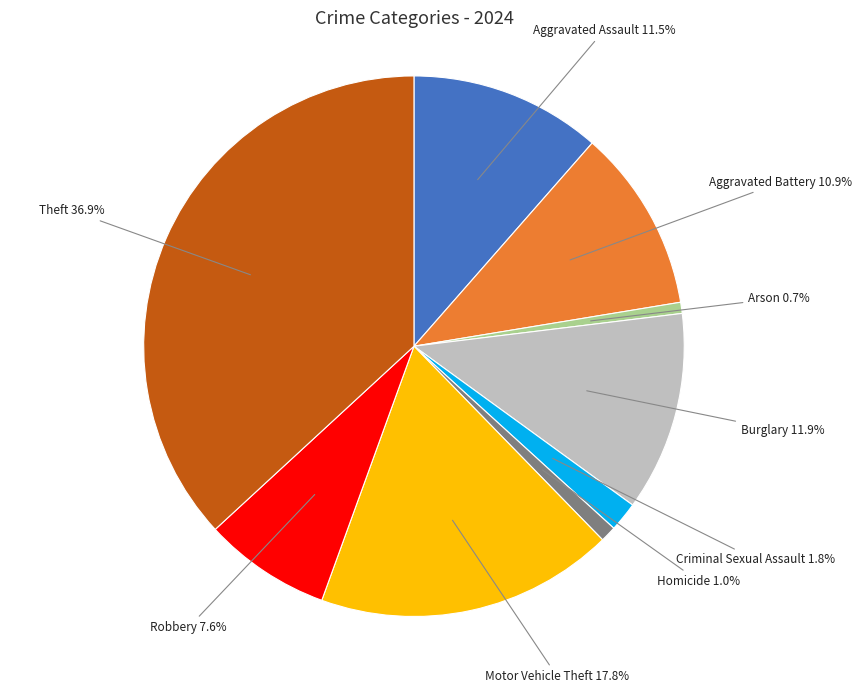

Is there any slice that represents more than half of the pie?

No